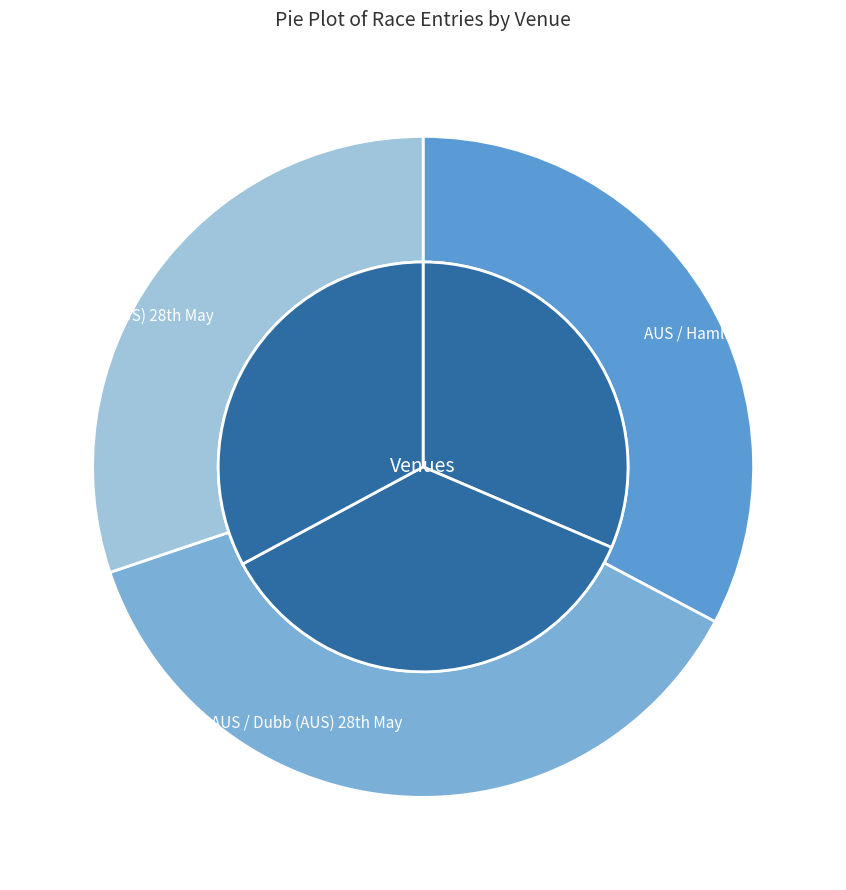

To the nearest percent, what is the average slice percentage?

33%